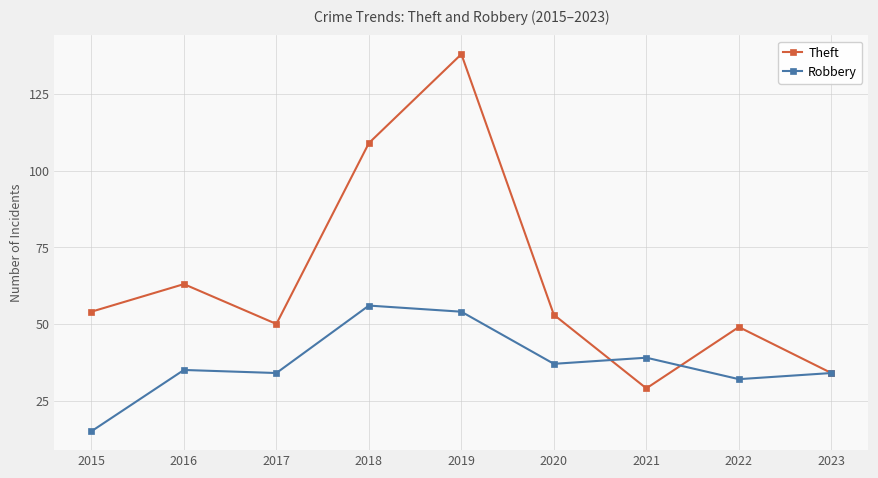

What is the difference between the highest and lowest values at 2016?

28